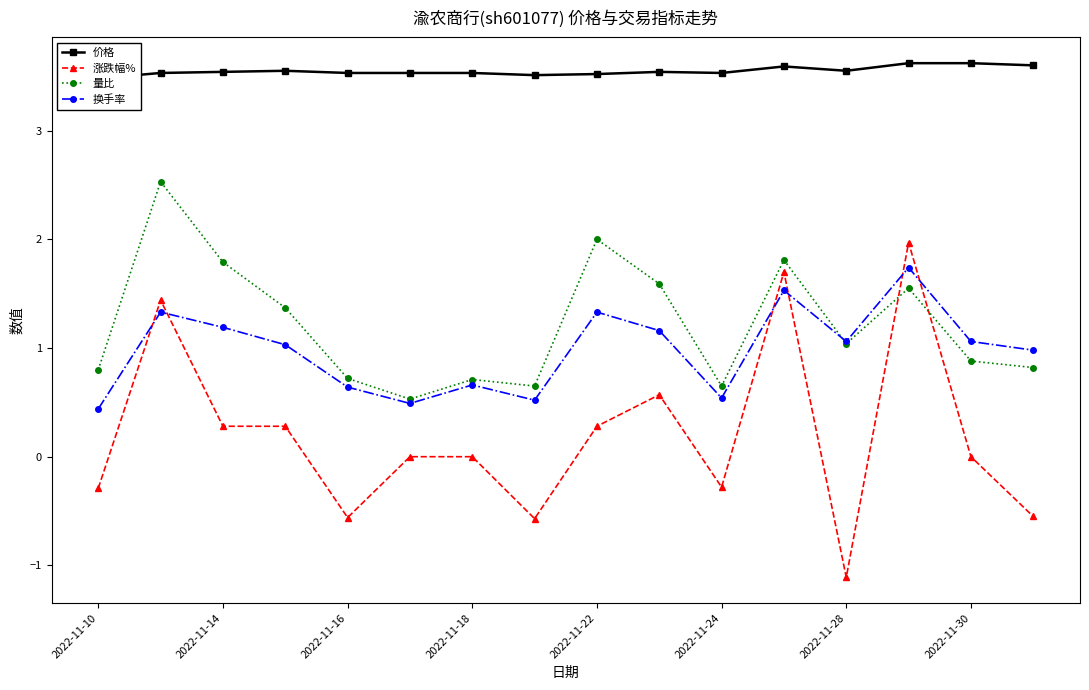

True or false: 换手率 has a value of 0.5 at 2022-11-24.

True